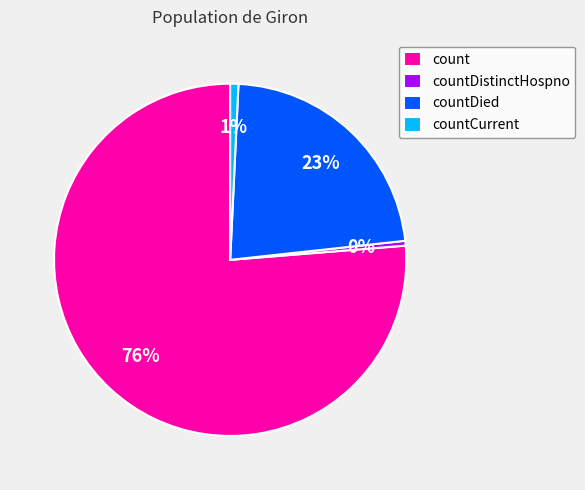

True or false: countDied accounts for 31% of the total.

False